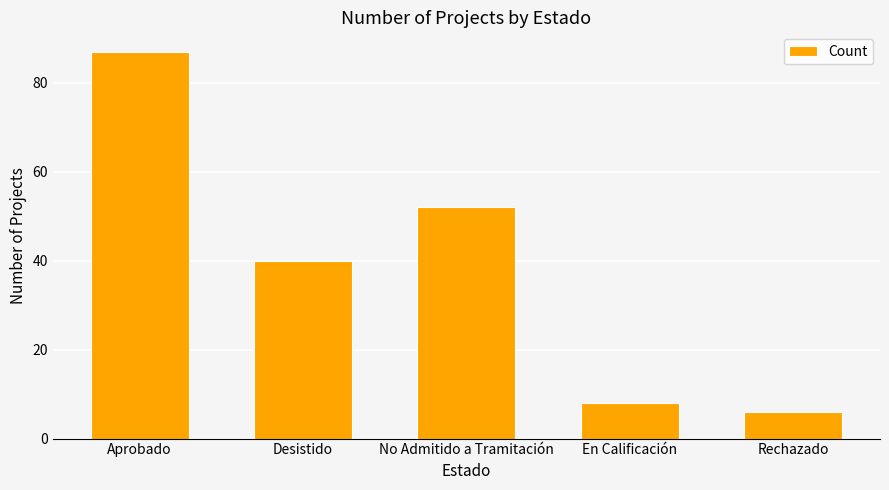

Reading left to right, transcribe all the data shown in this chart.

87	40	52	8	6